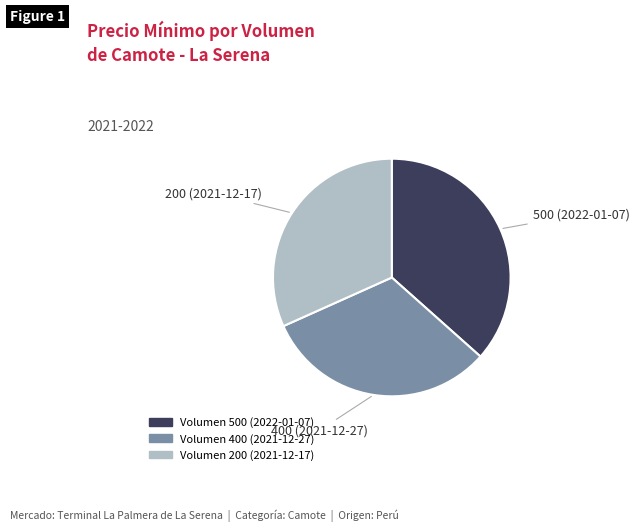

Is there a majority slice in this chart?

No